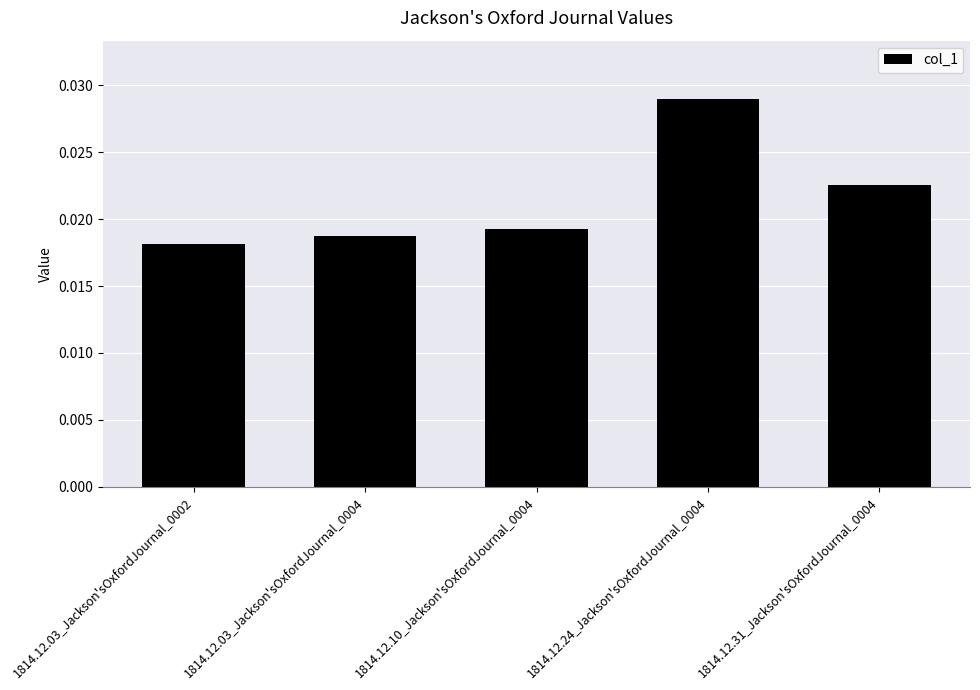

What position from the left is 1814.12.03_Jackson'sOxfordJournal_0004?

2